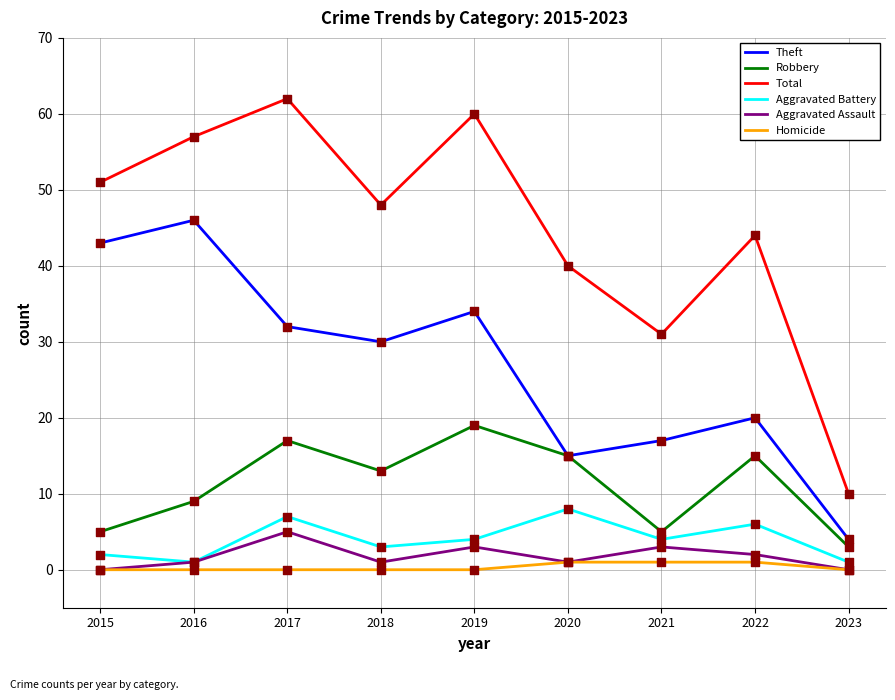

Between 2017 and 2022, which series saw the biggest shift?

Total